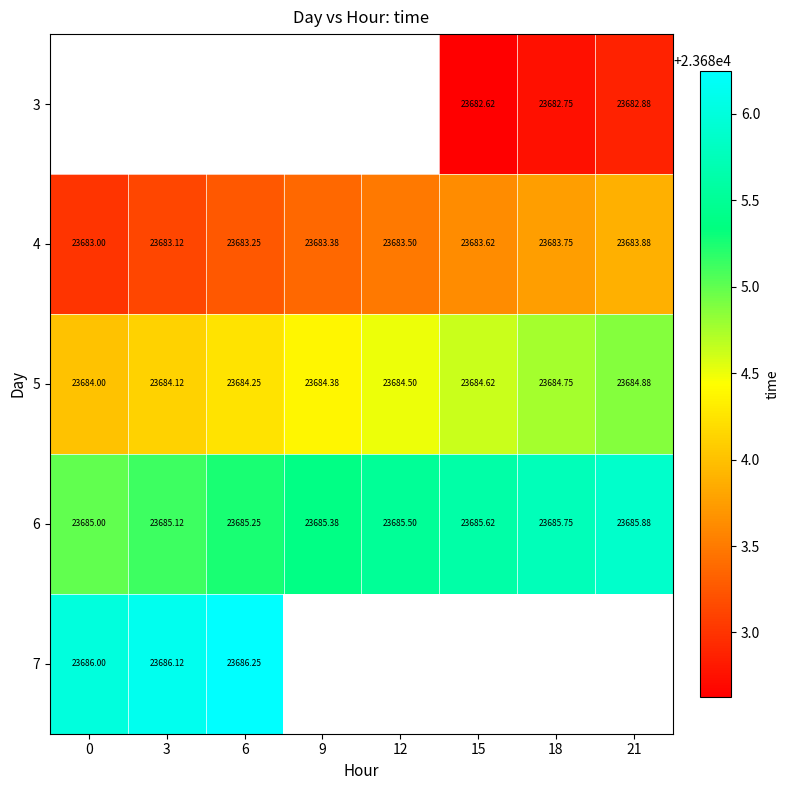

How many distinct data groups are displayed?

5